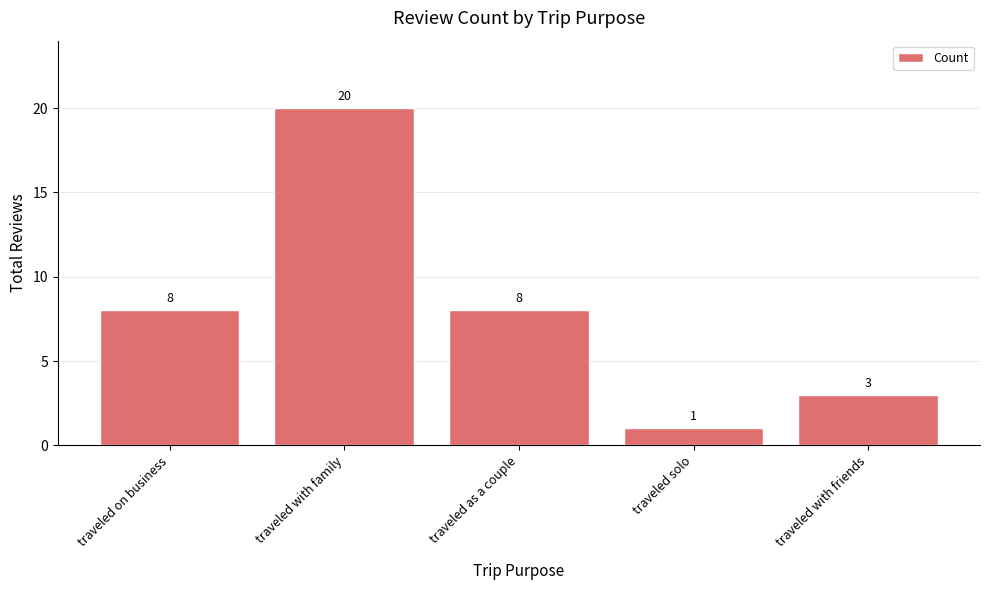

What is the average value?

8